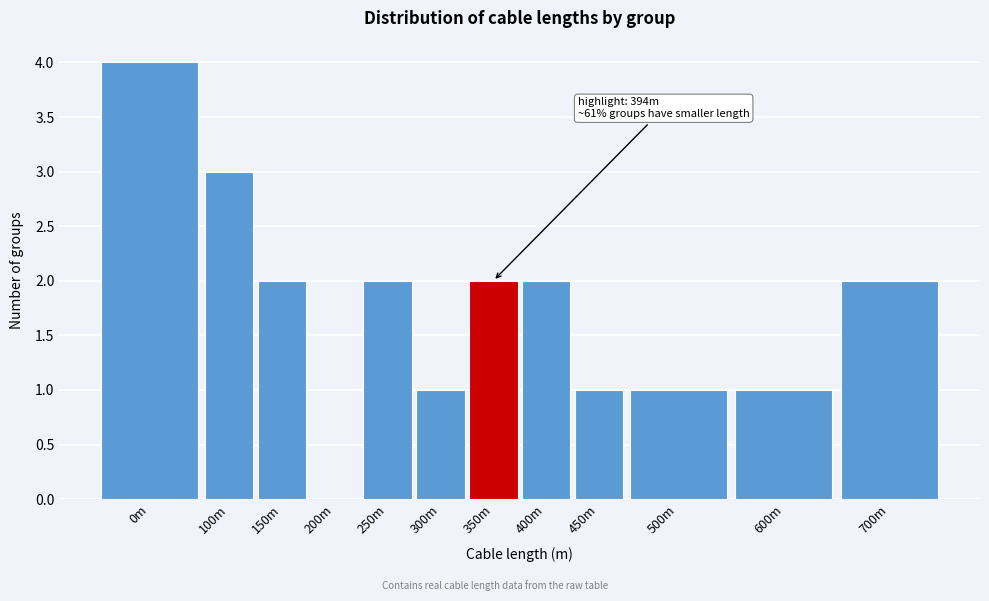

Reading right to left, extract all data points from this chart.

700m=2	600m=1	500m=1	450m=1	400m=2	350m=2	300m=1	250m=2	200m=0	150m=2	100m=3	0m=4